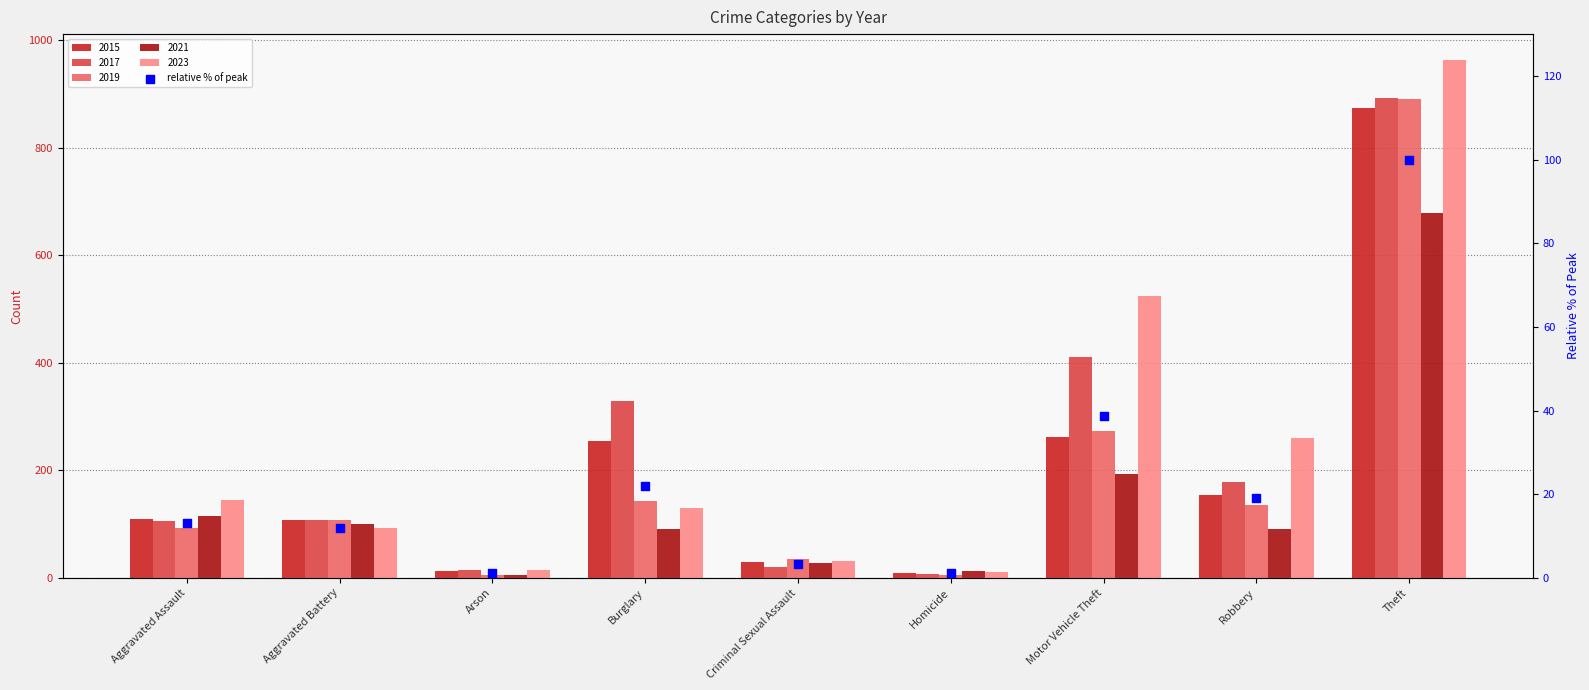

Between Homicide and Burglary, which is larger?

Burglary